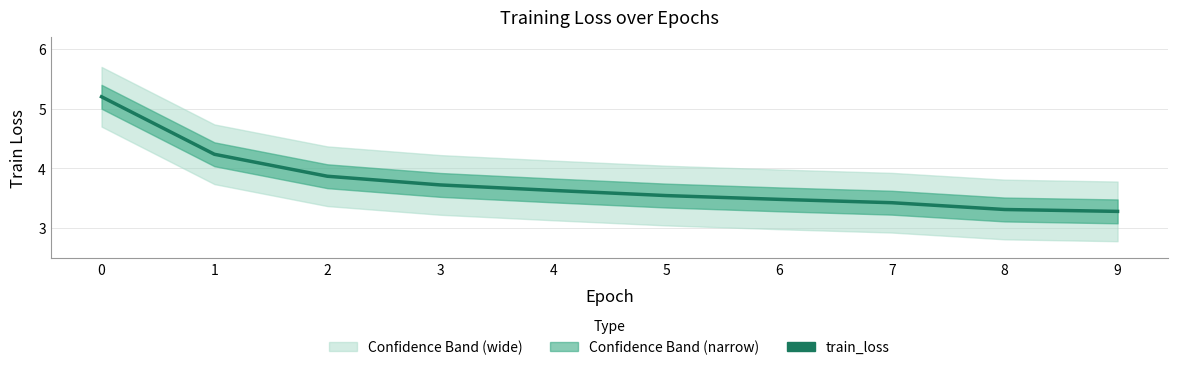

True or false: the data shows 3.3 at 9.

True